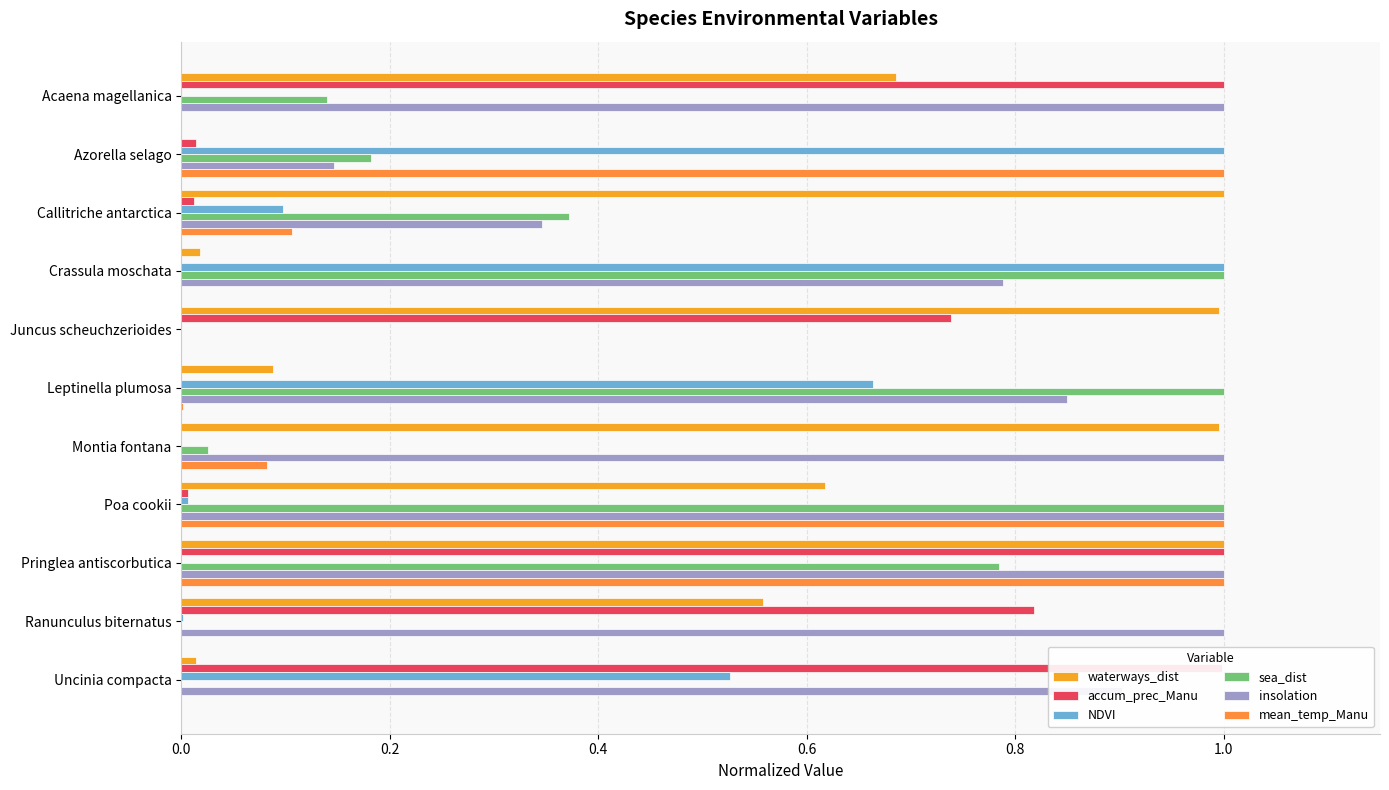

Count the number of categories in the chart.

11